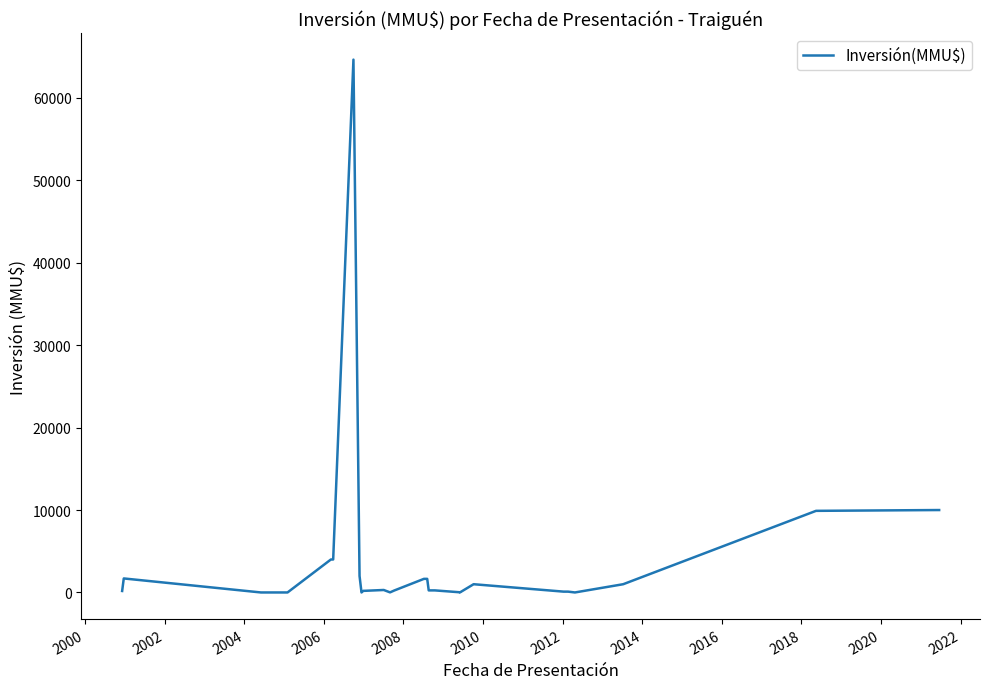

Reading right to left, extract all data points from this chart.

10000	10000	9903	1000	0	100	100	1000	0	22	250	250	250	1650	1650	234	10	300	200	200	0	2000	64655	4000	4000	0	0	1700	180